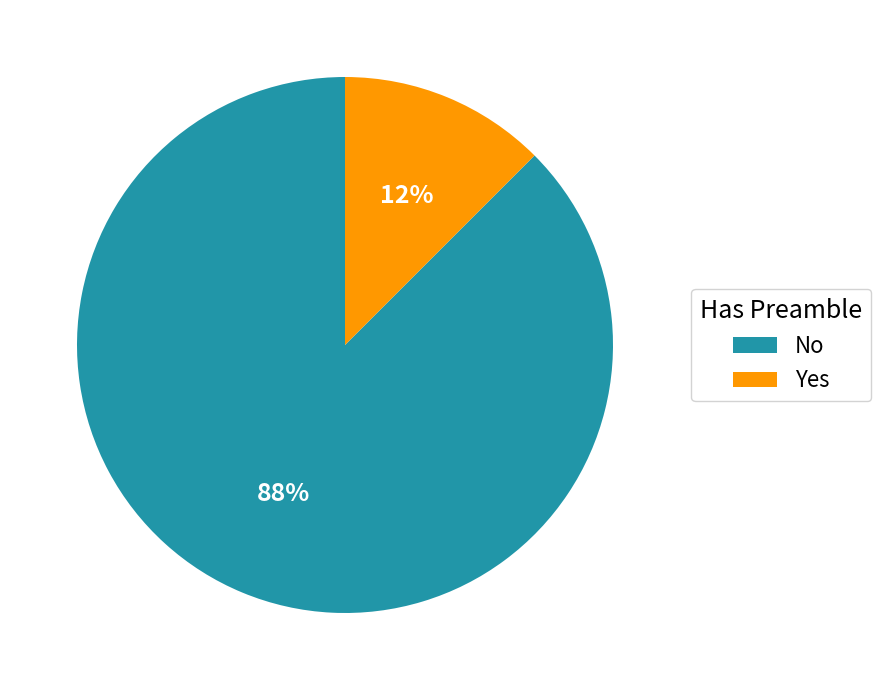

How many segments does this pie chart have?

2